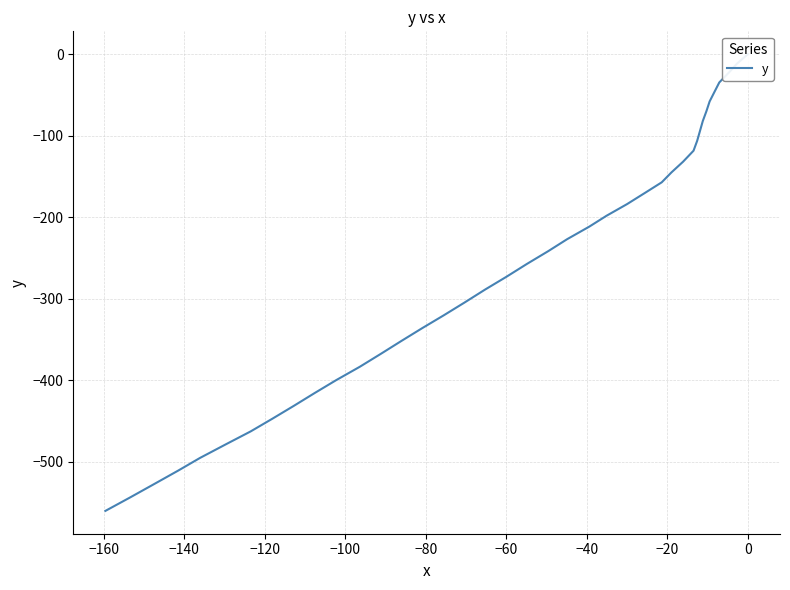

Does the chart display data point markers on the line(s)?

No